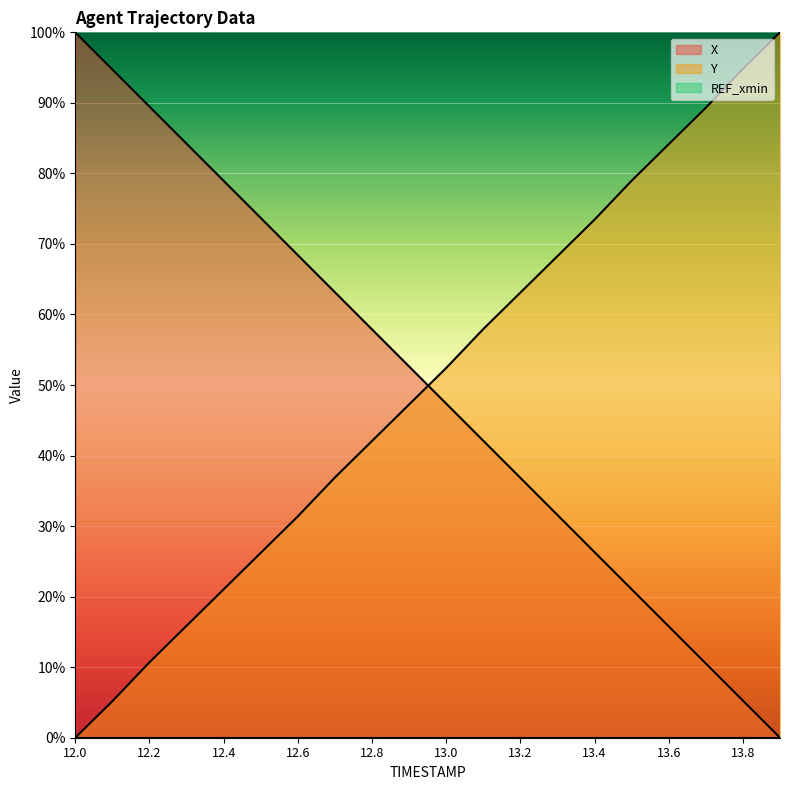

How many data points in X are above 52?

10